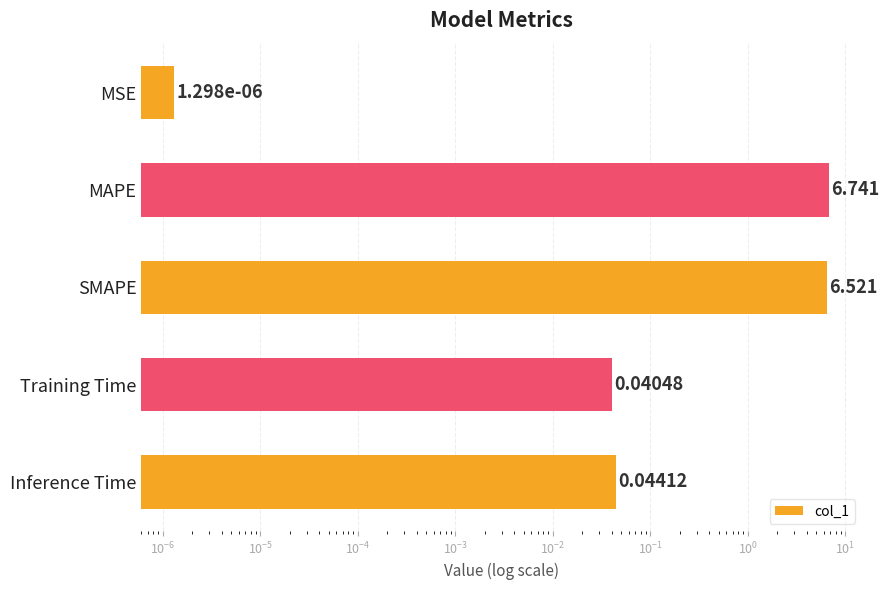

Count the number of data series in this chart.

1